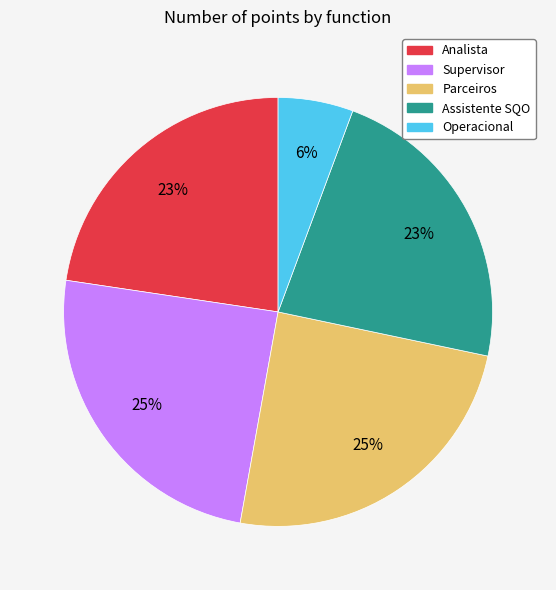

How many slices are in this pie chart?

5